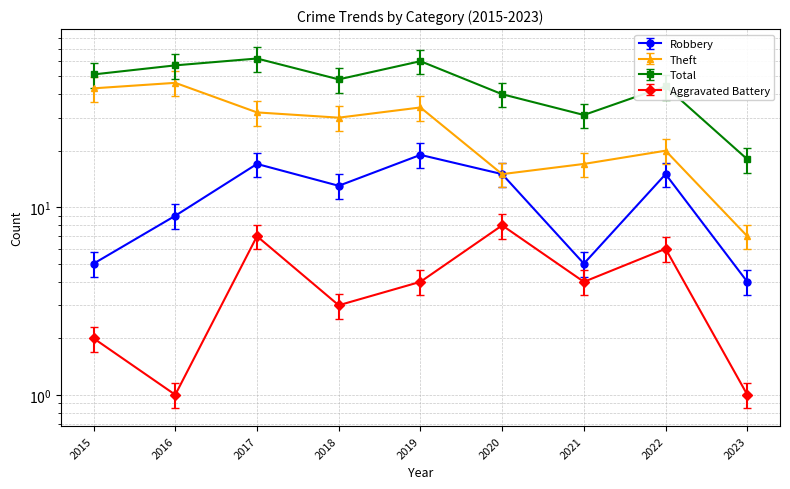

How many data points does each series have?

9